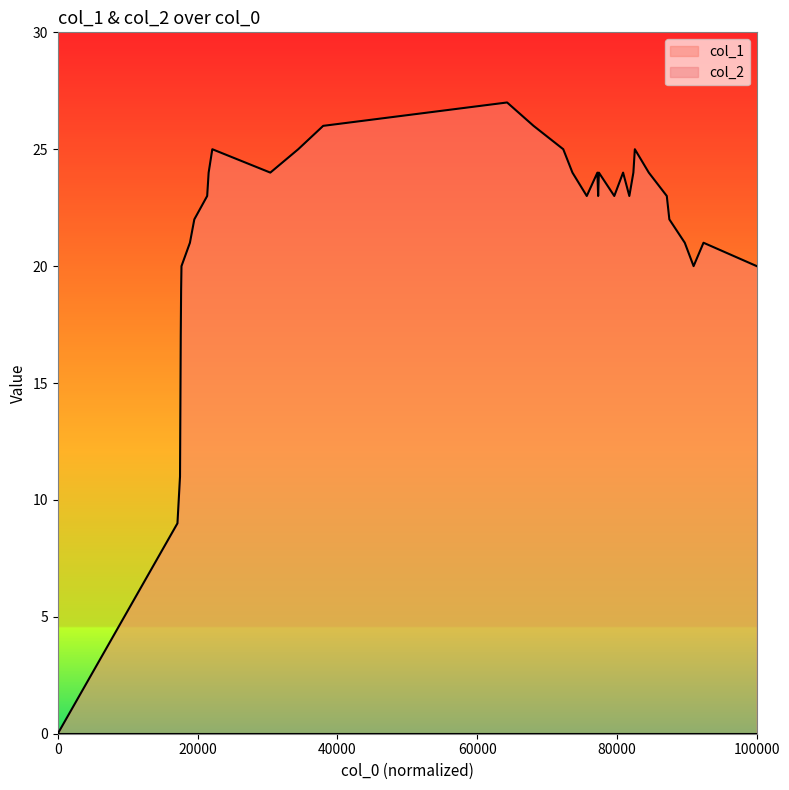

Reading left to right, list all the values displayed in this chart.

0	9	11	14	17	19	20	21	22	23	24	25	24	25	26	27	26	25	24	23	24	23	24	23	24	23	24	25	24	23	22	21	20	21	20